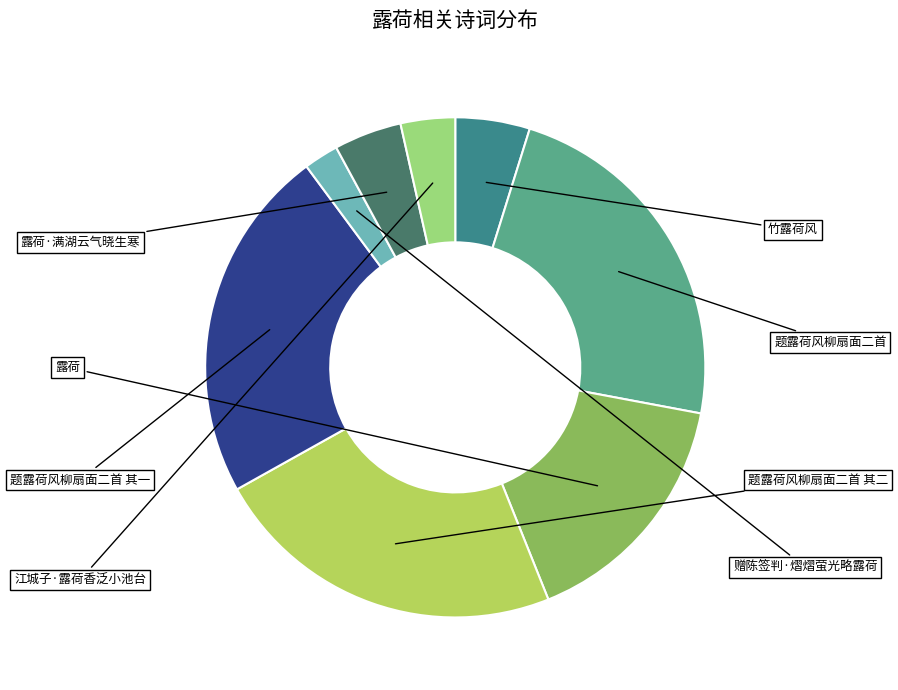

Is it true that 题露荷风柳扇面二首 其一 is 23% of the pie?

True